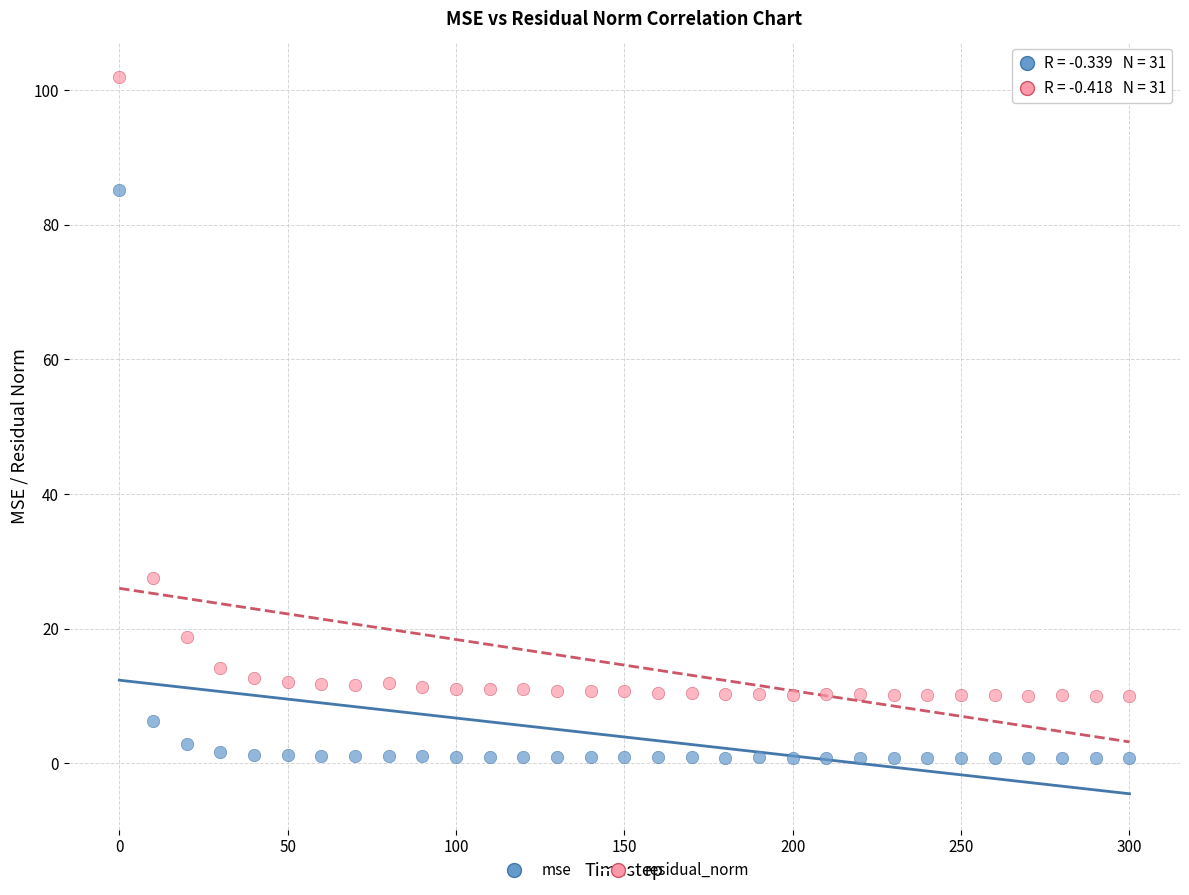

Across all series, what Y value is closest to 51?

27.6